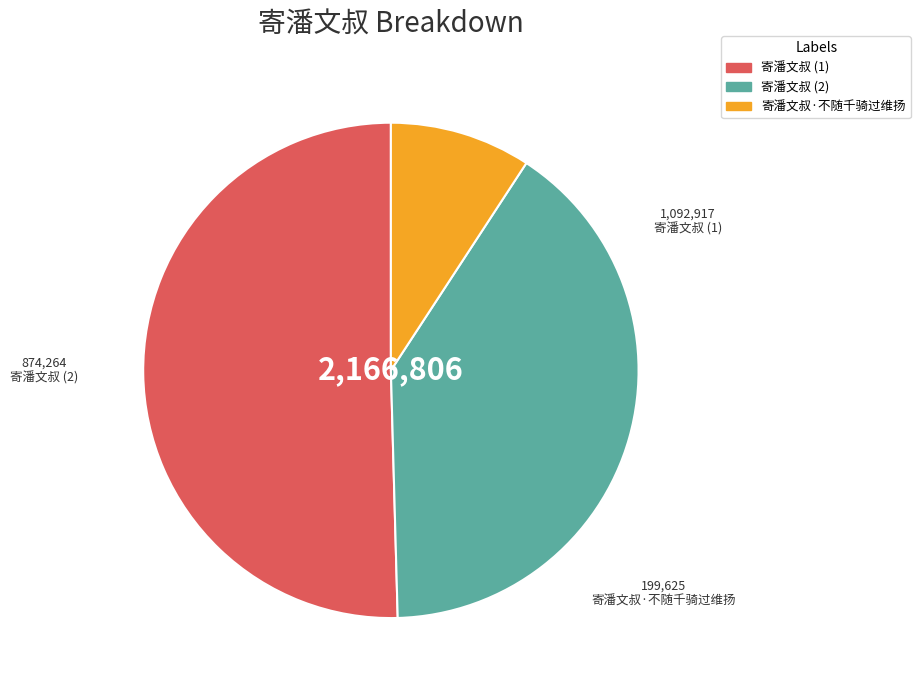

Do 寄潘文叔 (2) and 寄潘文叔 (1) together represent more than half of the pie?

Yes